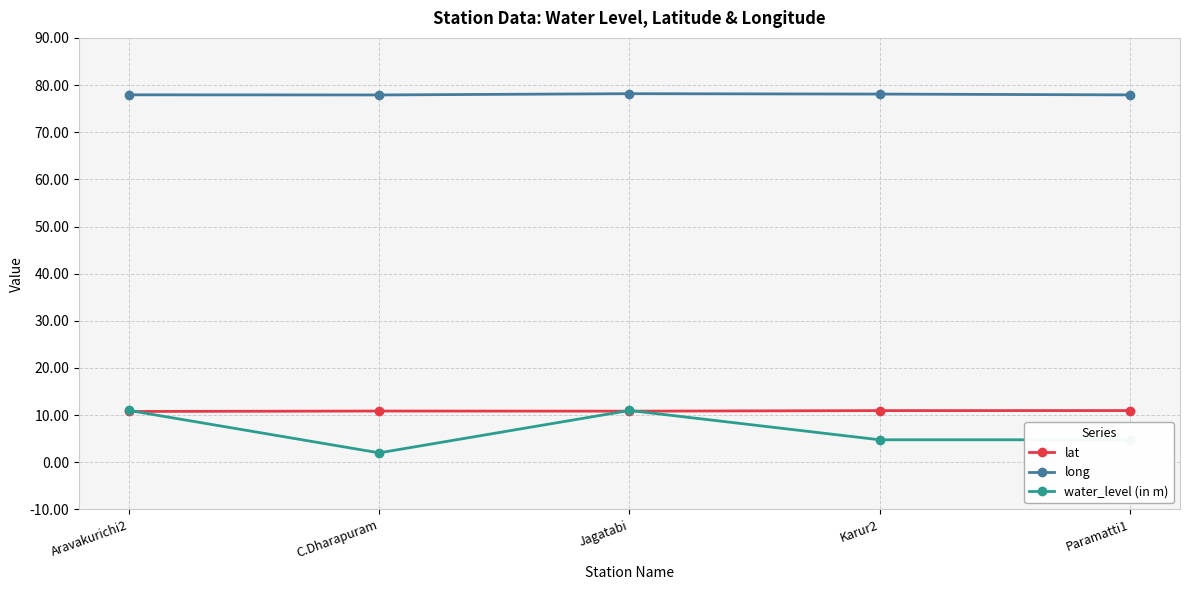

Rank the series at Karur2 from highest to lowest value.

long, lat, water_level (in m)